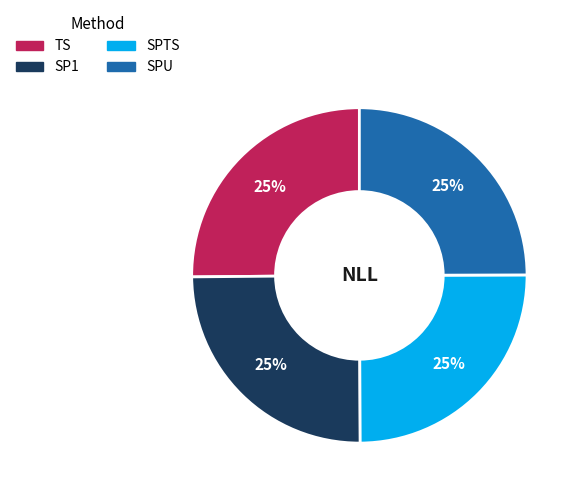

Count the number of slices in the pie.

4